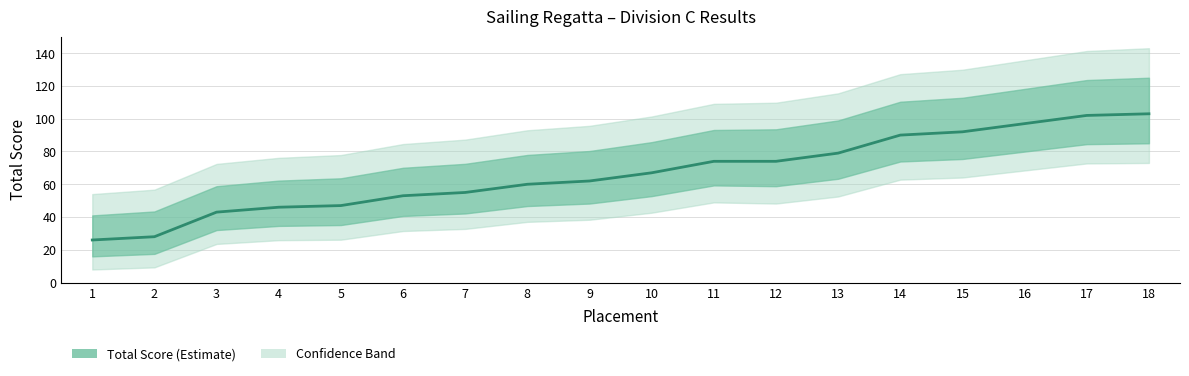

List the labels in order of value, smallest first.

1, 2, 3, 4, 5, 6, 7, 8, 9, 10, 11, 12, 13, 14, 15, 16, 17, 18